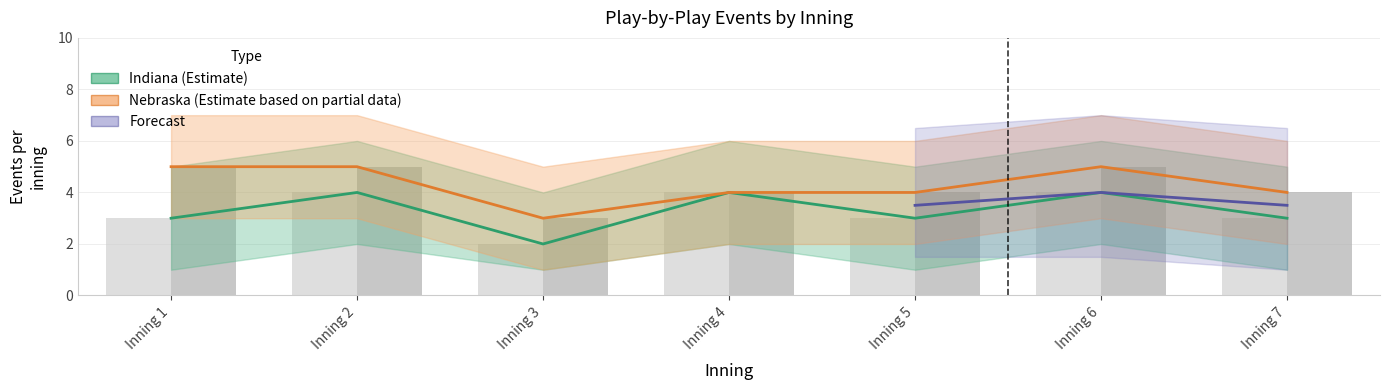

Are the bars horizontal?

No